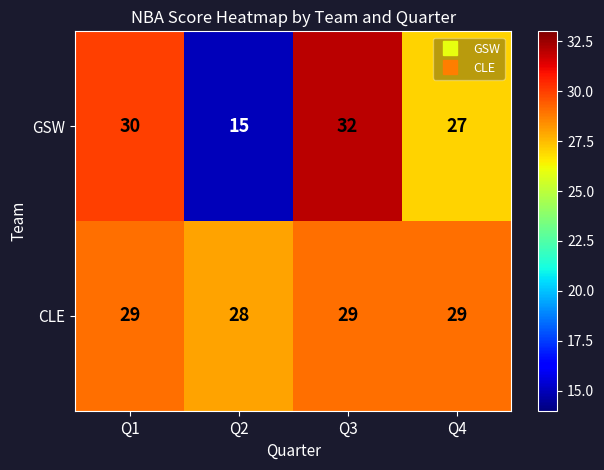

The CLE series shows 40 at Q1. True or false?

False